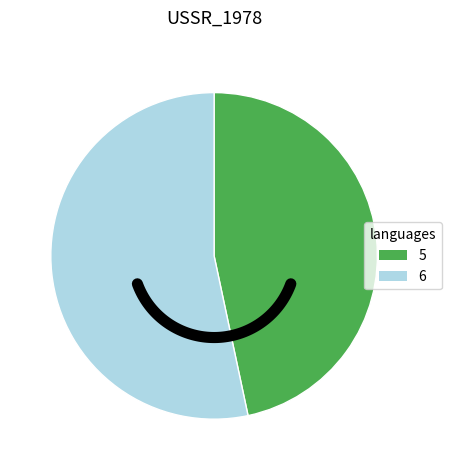

What is the change in value from 5 to 6?

+1